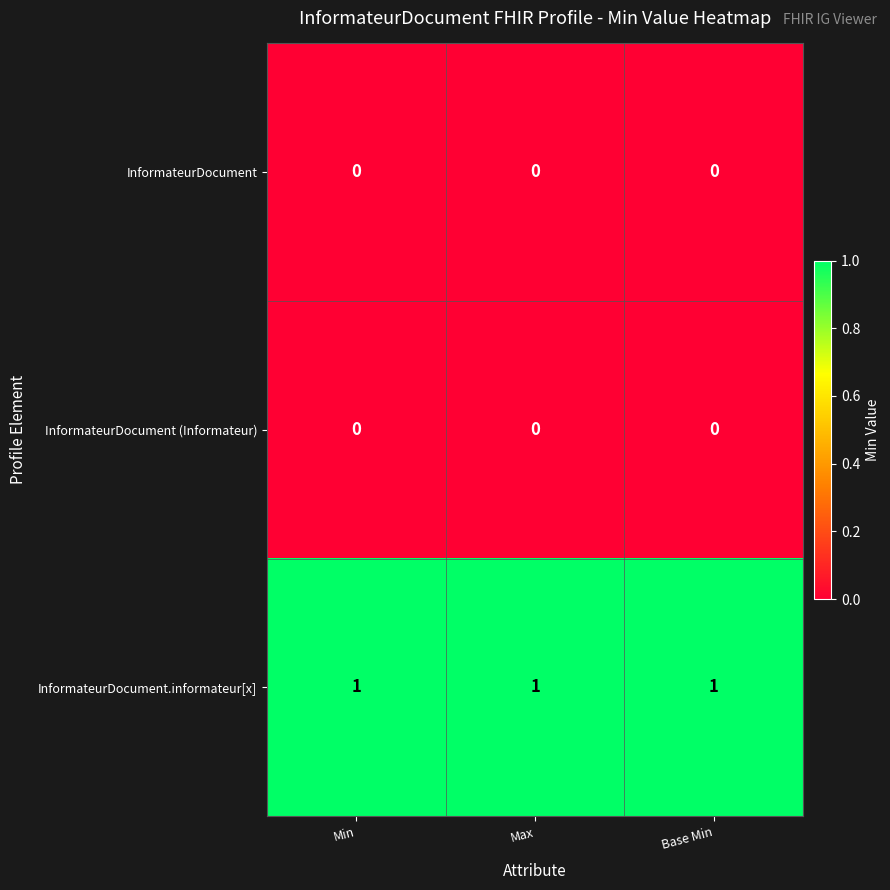

At how many categories does at least one series exceed 0?

3